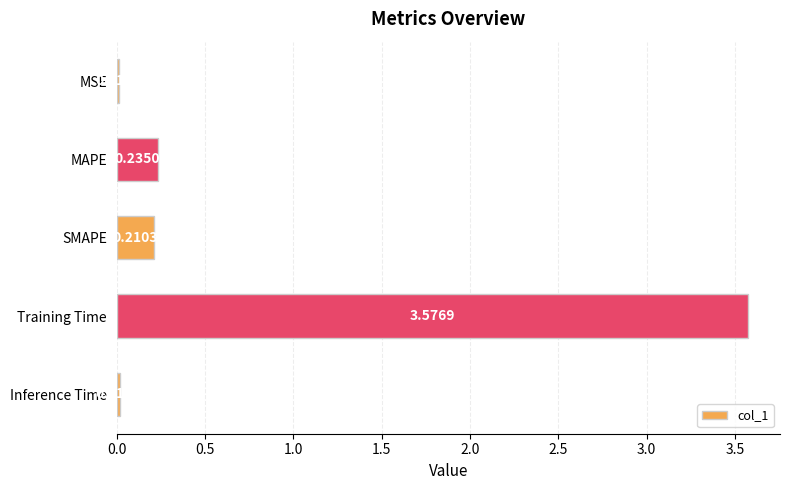

List the labels in order of value, smallest first.

MSE, Inference Time, SMAPE, MAPE, Training Time